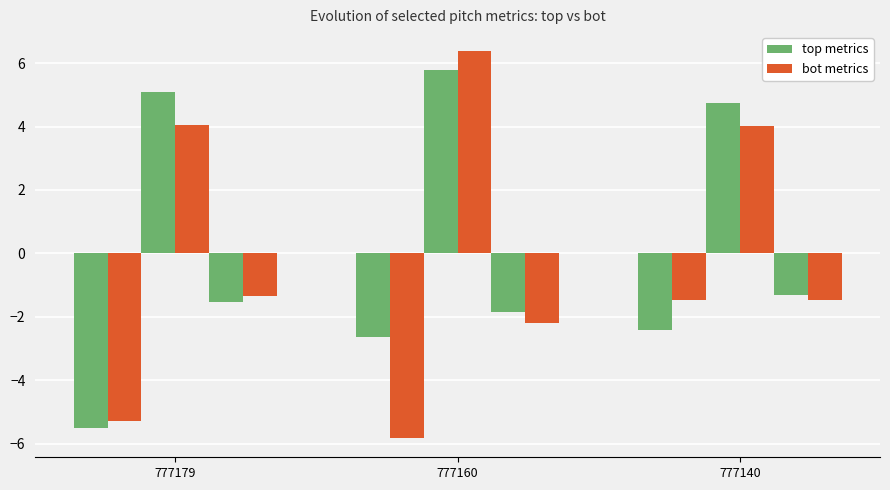

True or false: ax_top has a value of -5.5 at 777179.

True